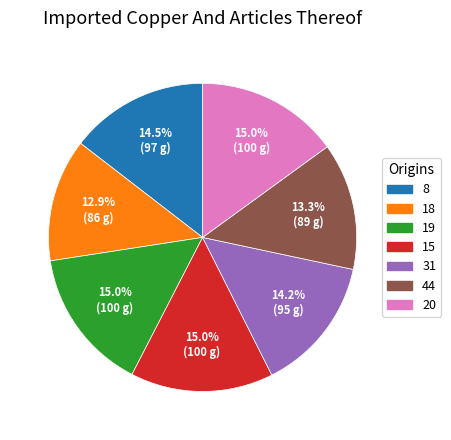

Which has a higher value, 31 or 20?

20